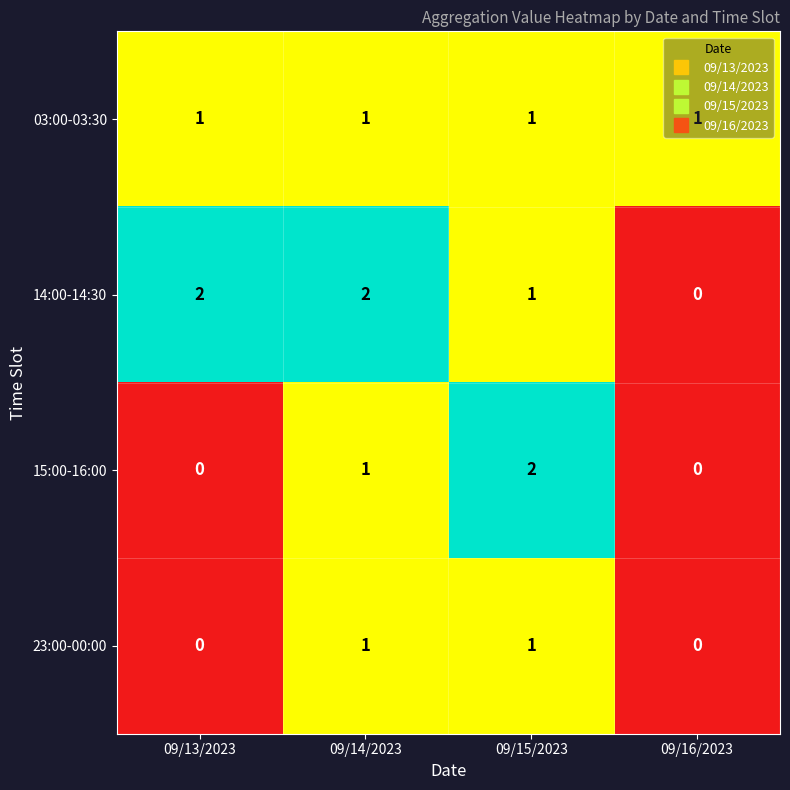

Which series changed the most between 09/14/2023 and 09/16/2023?

14:00-14:30